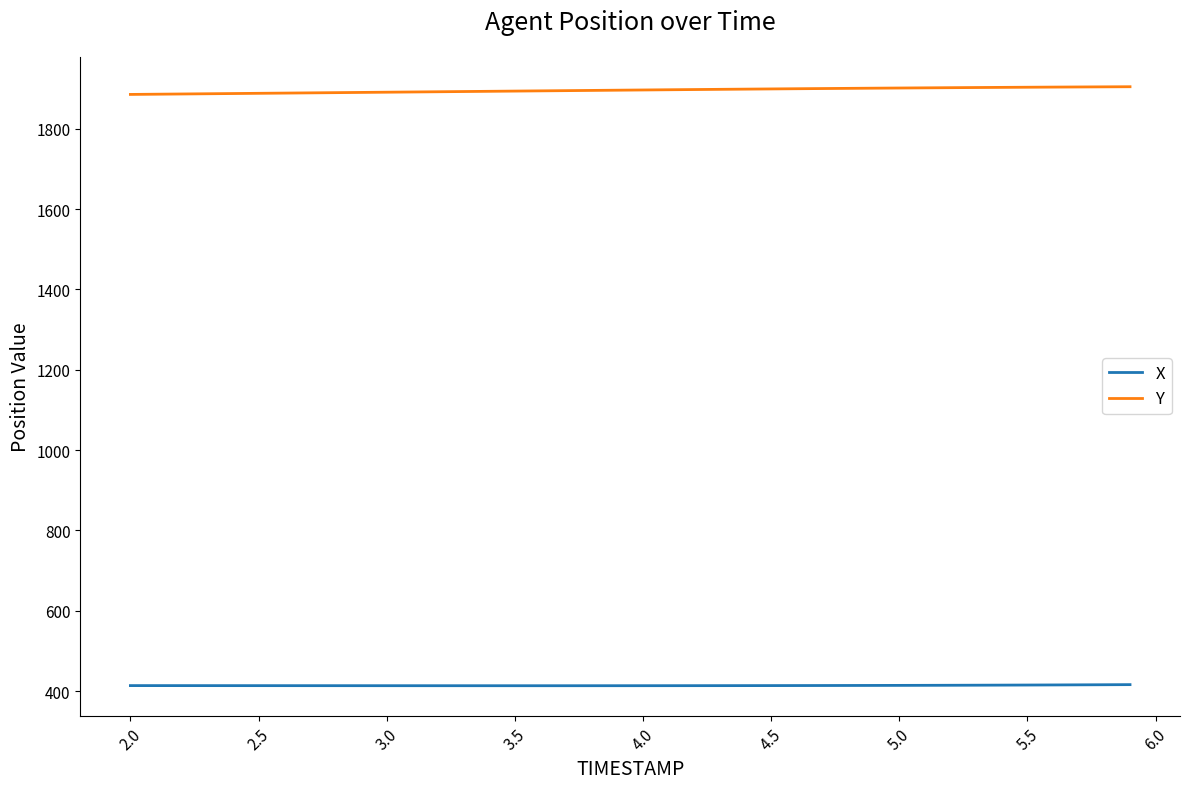

What is the difference between the maximum and minimum values in the Y series?

19.2